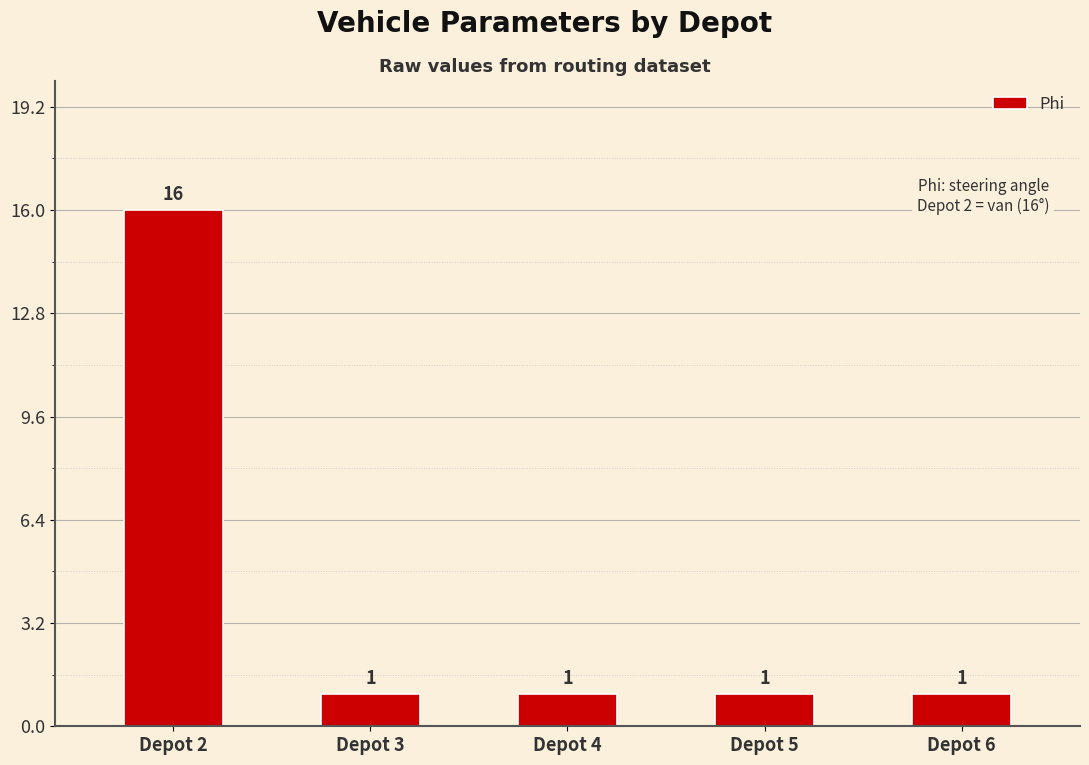

True or false: the data shows 16 at Depot 2.

True